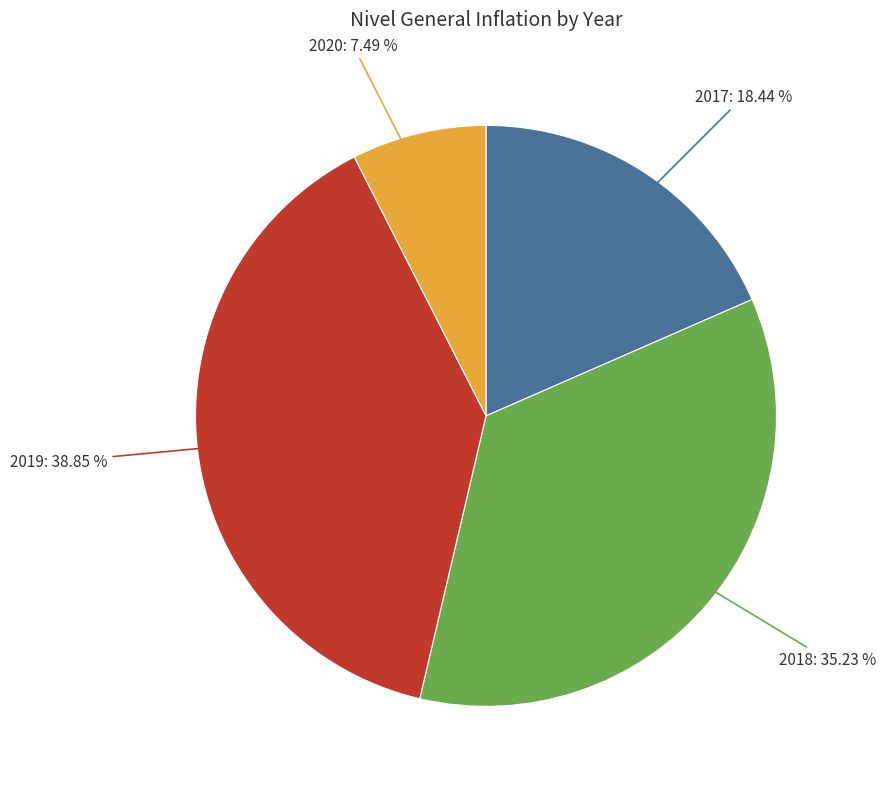

Is there any slice that represents more than half of the pie?

No